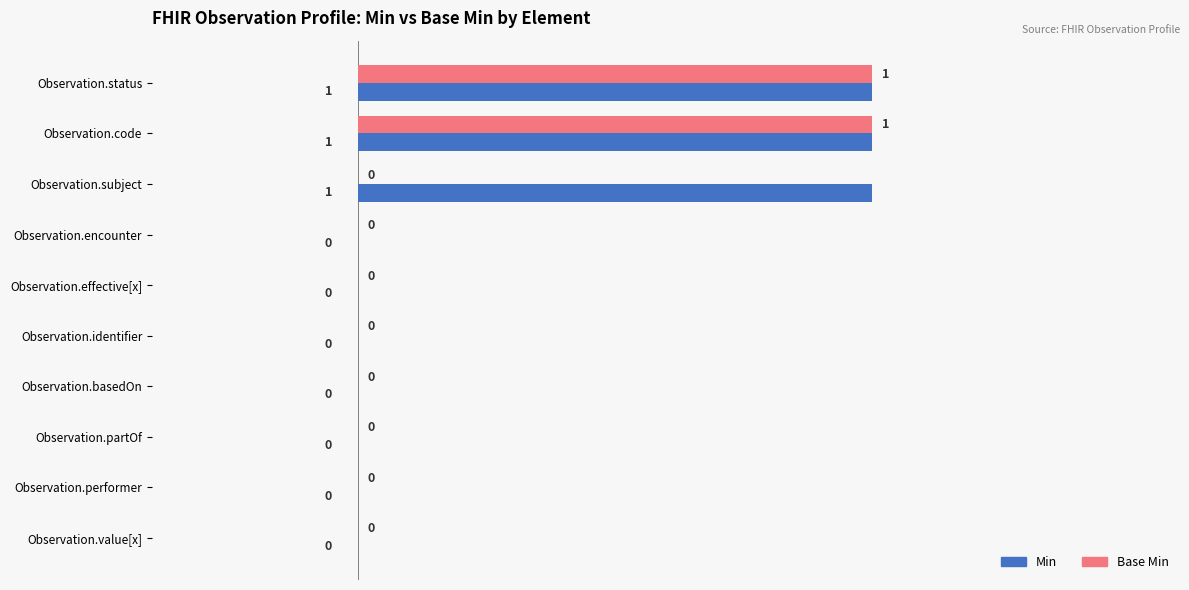

What is the sum of all Min values?

3